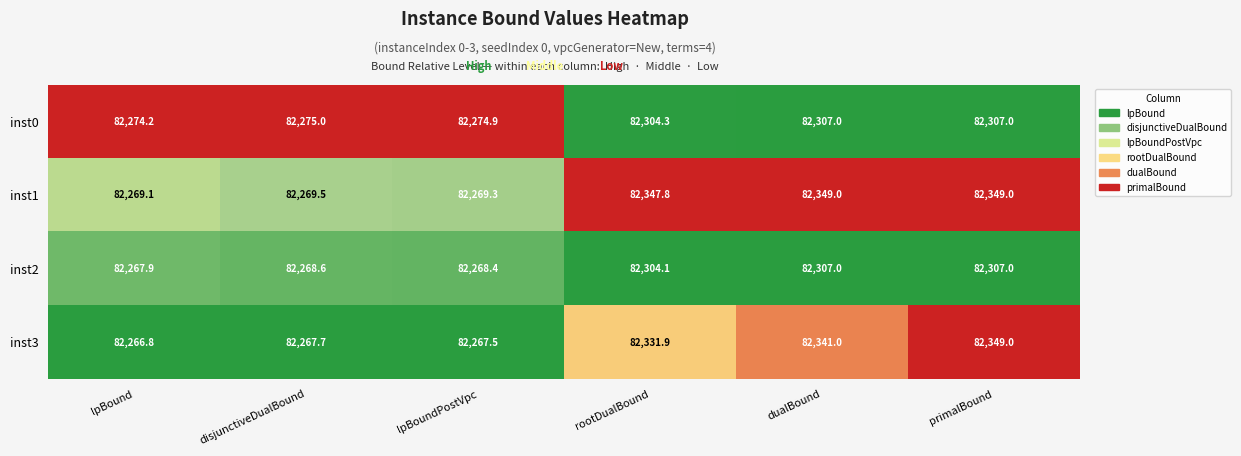

Count the number of data series in this chart.

4